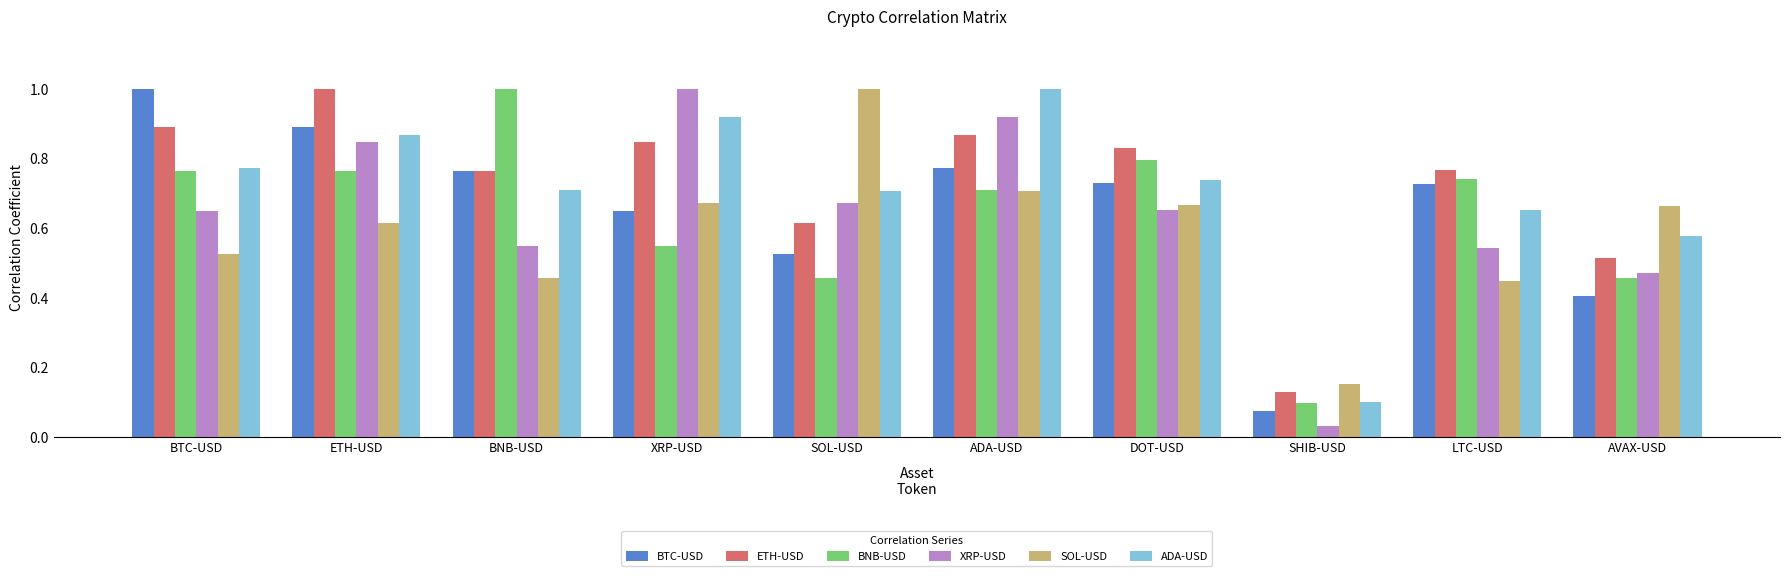

Which series has the largest range (max minus min)?

XRP-USD